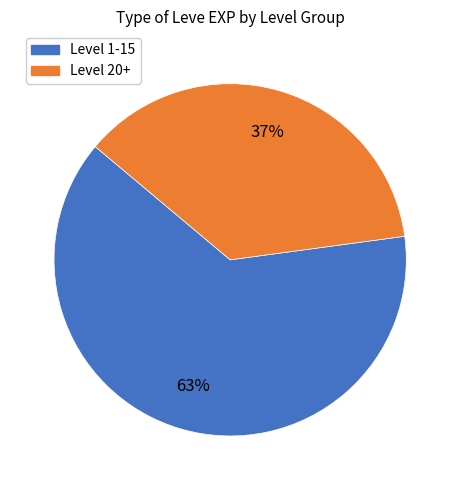

Count the number of slices in the pie.

2